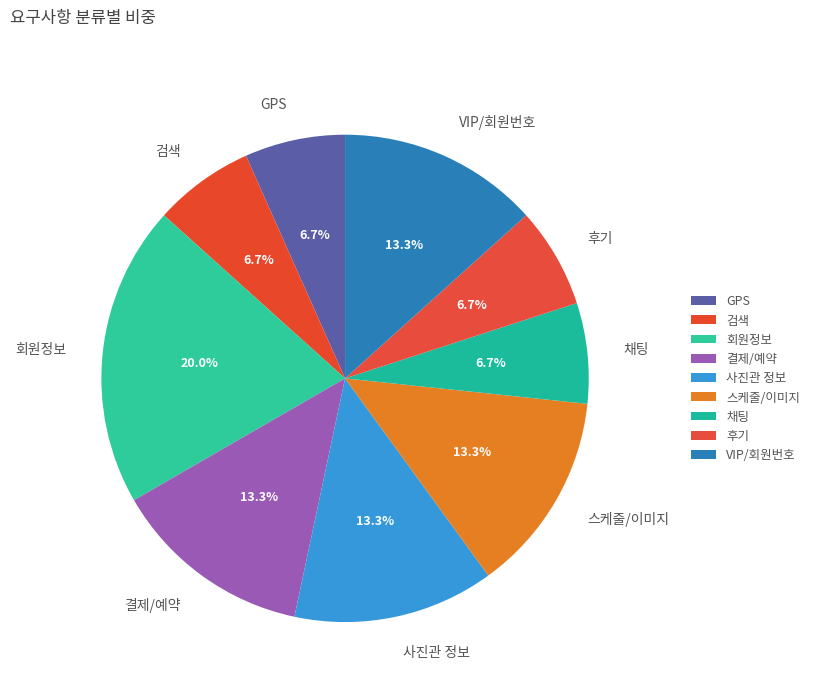

Which category has the biggest portion of the pie?

회원정보